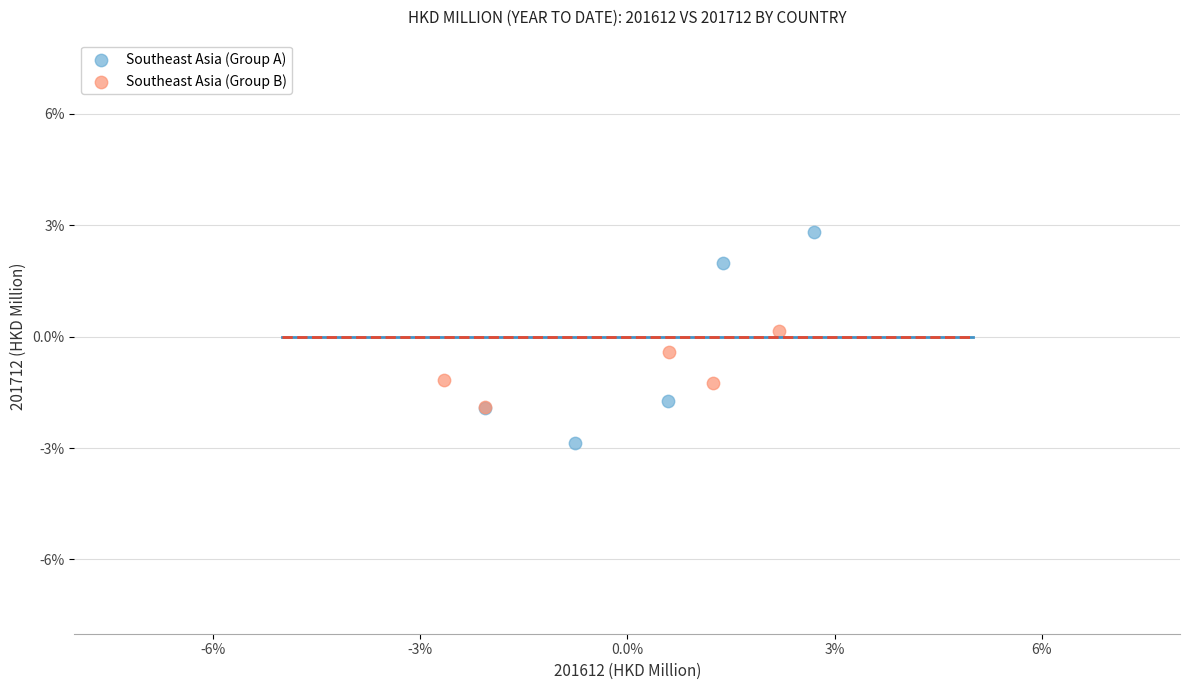

What are all the series names shown in the legend?

Southeast Asia (Group A), Southeast Asia (Group B)